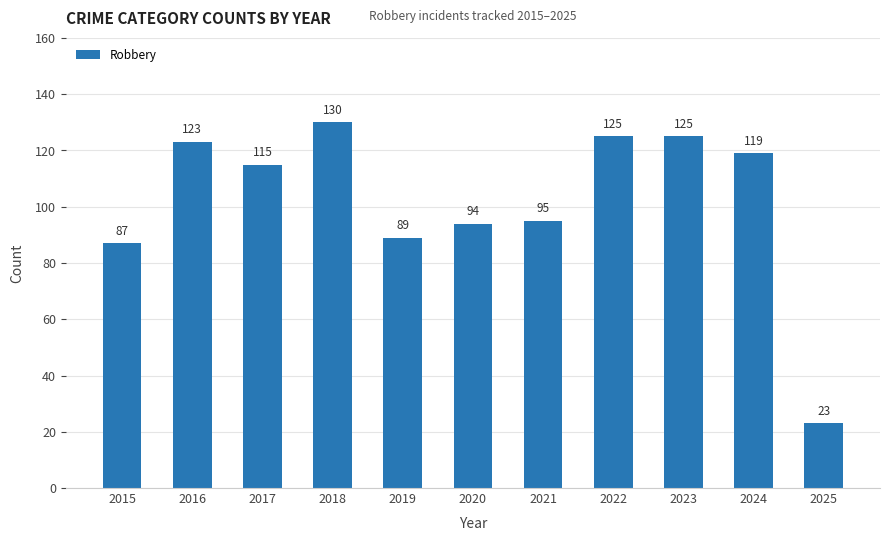

What is the change in value from 2015 to 2018?

+43